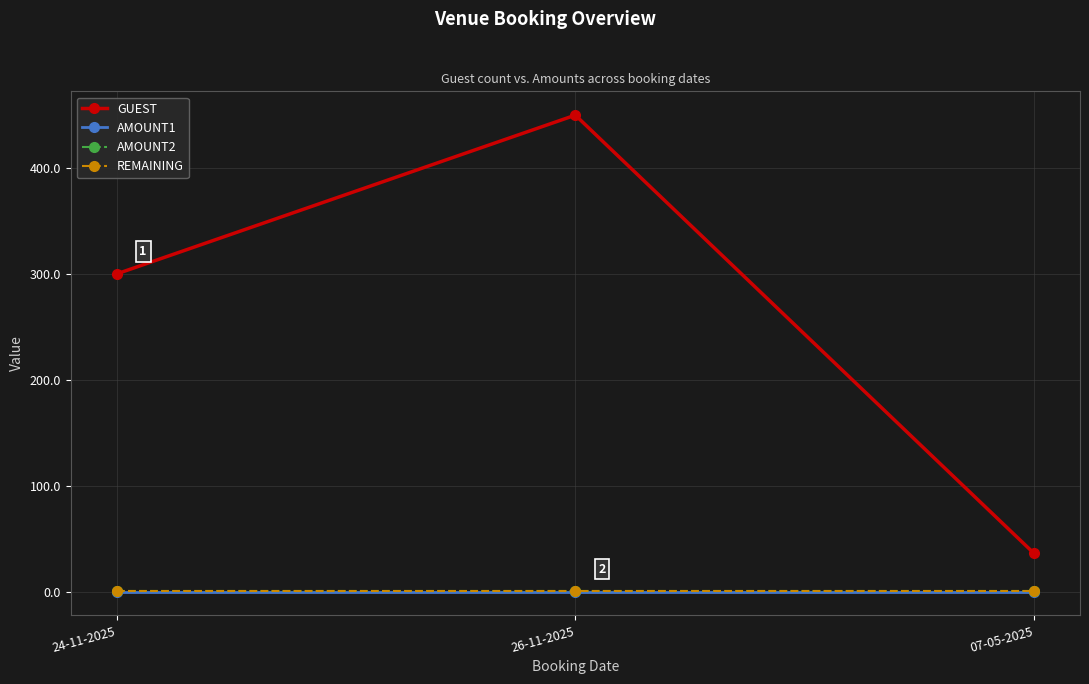

What is the maximum value shown in the chart?

450.0